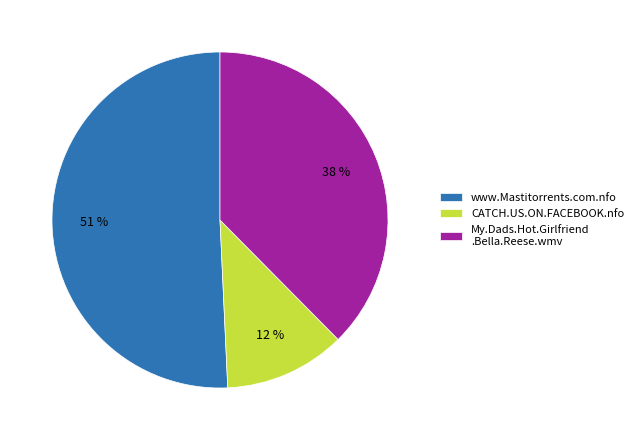

To the nearest percent, what is the average slice percentage?

33%